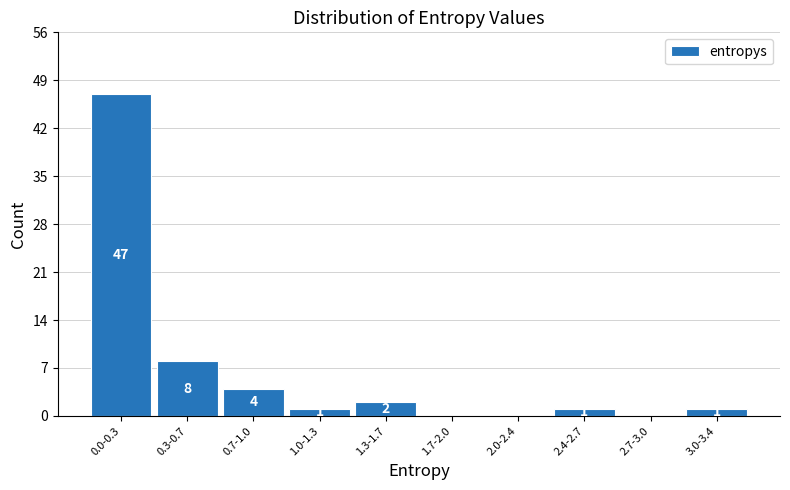

Reading left to right, extract all data points from this chart.

0.0-0.3=47	0.3-0.7=8	0.7-1.0=4	1.0-1.3=1	1.3-1.7=2	1.7-2.0=0	2.0-2.4=0	2.4-2.7=1	2.7-3.0=0	3.0-3.4=1